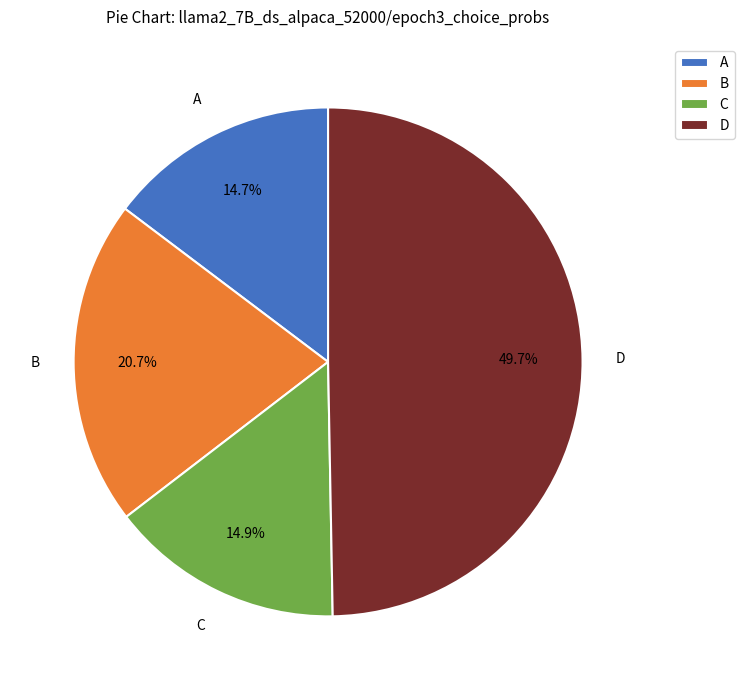

What is the ratio of the value at C to the value at B?

0.7